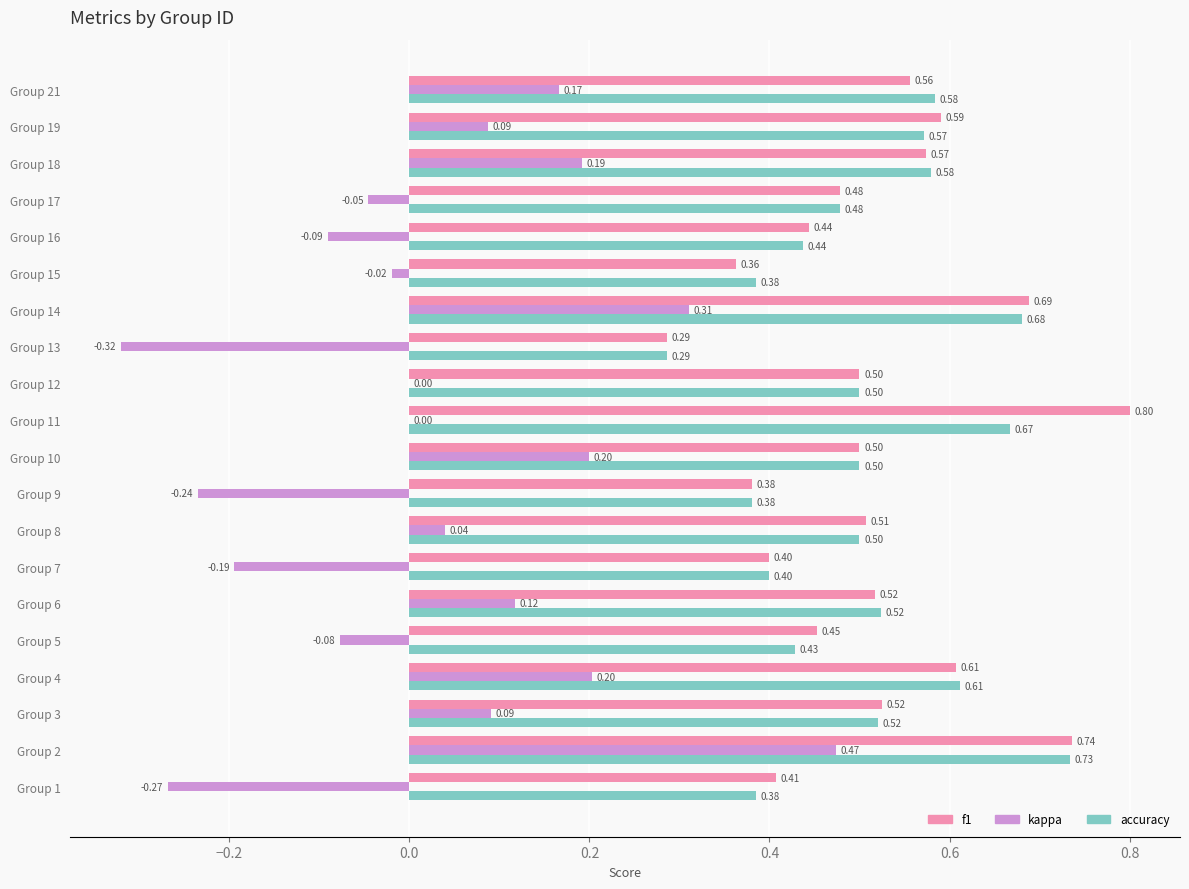

What is the sum of all accuracy values?

10.1